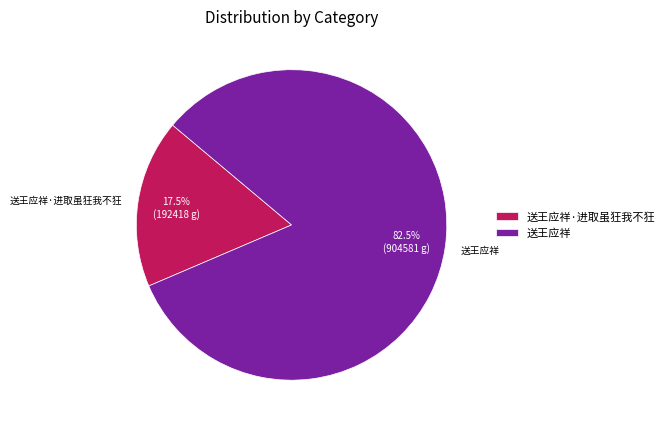

To the nearest percent, what is the combined percentage of 送王应祥·进取虽狂我不狂 and 送王应祥?

100%